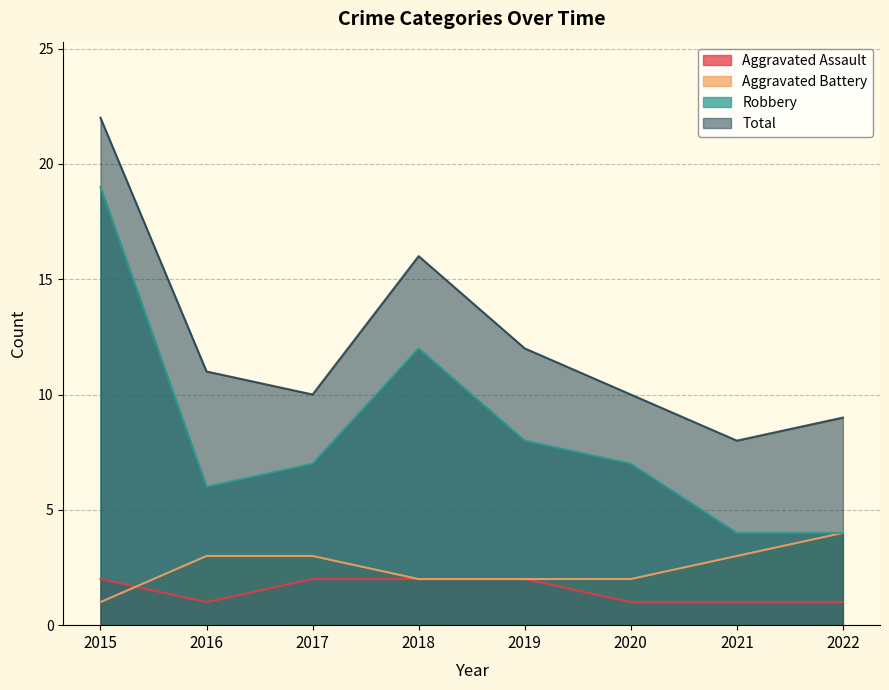

At which category is the sum across all series the highest?

2015